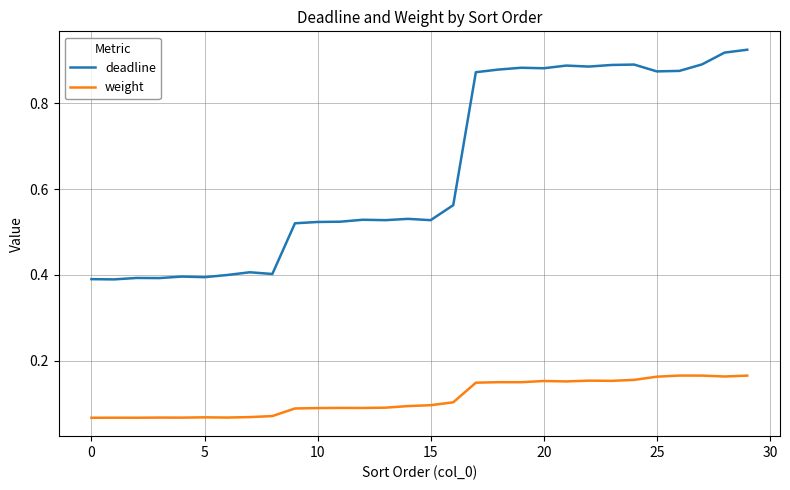

At how many categories does at least one series exceed 0?

30